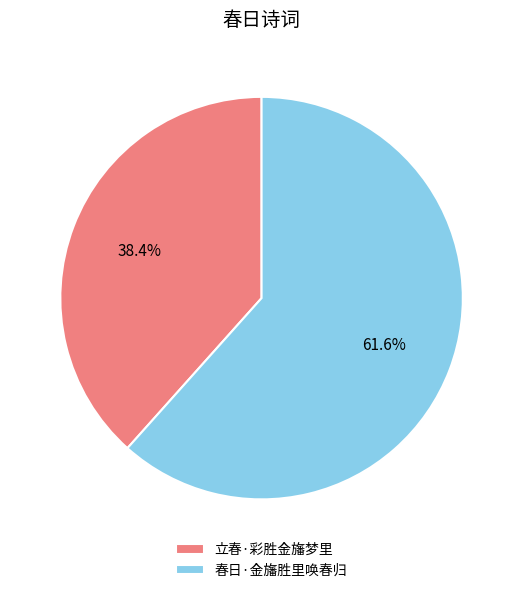

How many slices are in this pie chart?

2